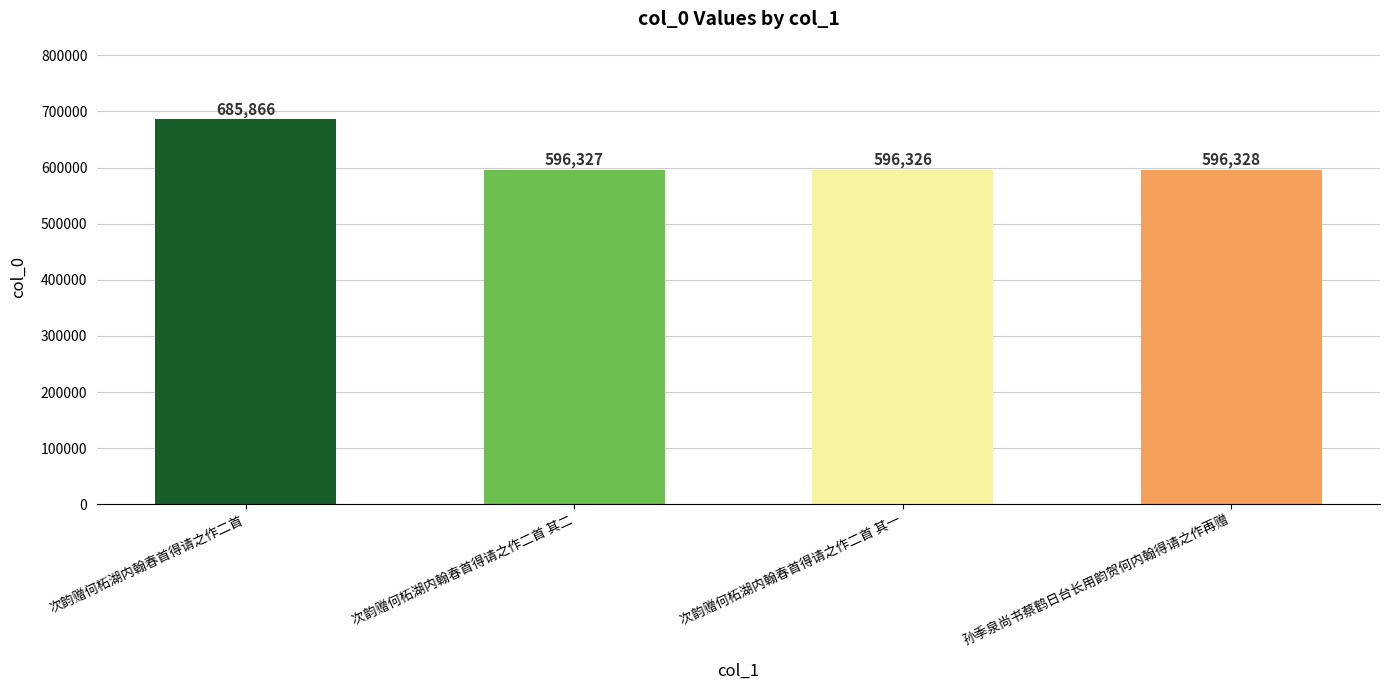

How many series are shown in this chart?

1